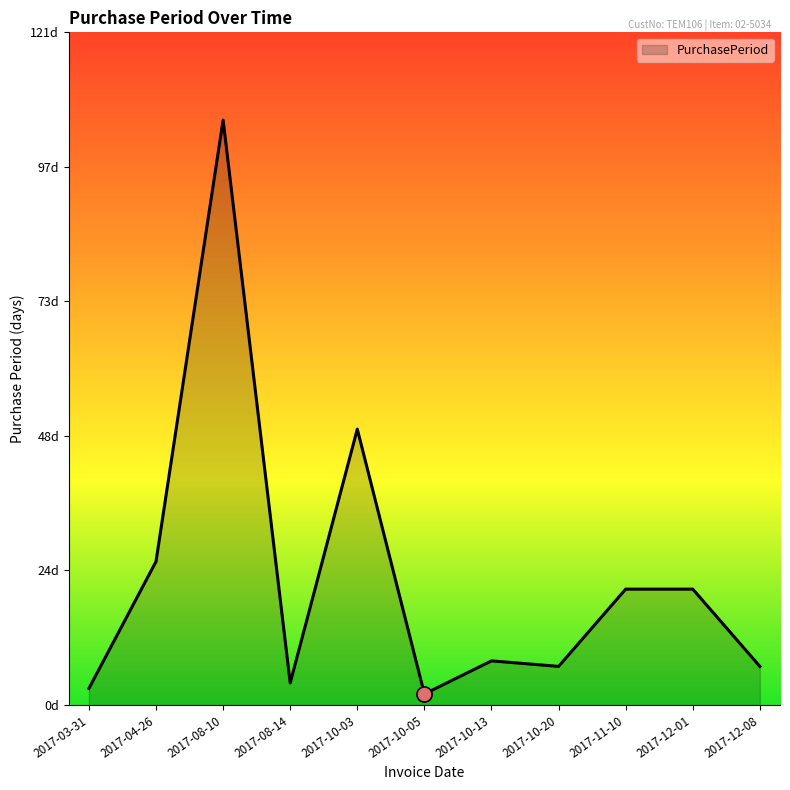

Which has a higher value, 2017-04-26 or 2017-10-03?

2017-10-03